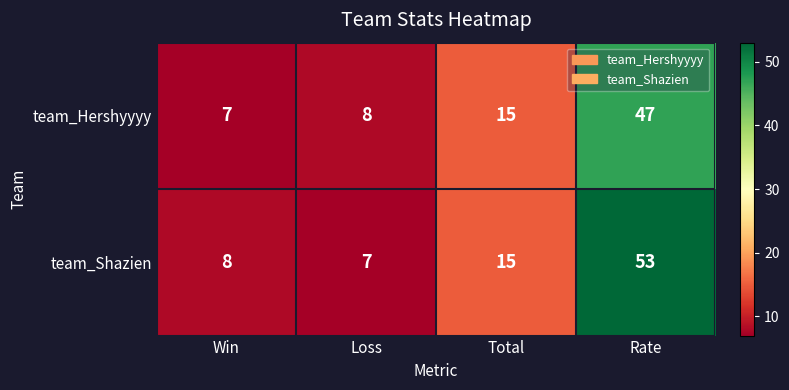

Which series has the widest spread of values?

team_Shazien